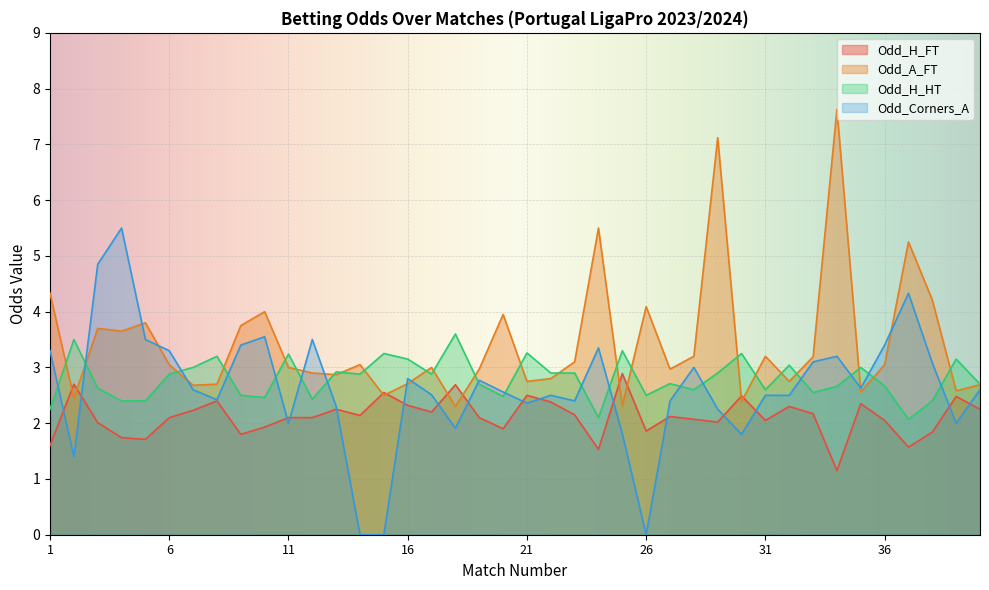

Which label corresponds to the smallest value in the chart?

14